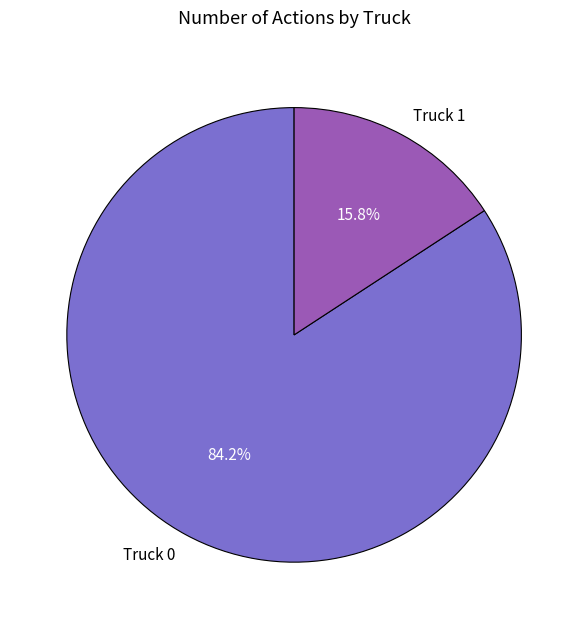

How many segments does this pie chart have?

2